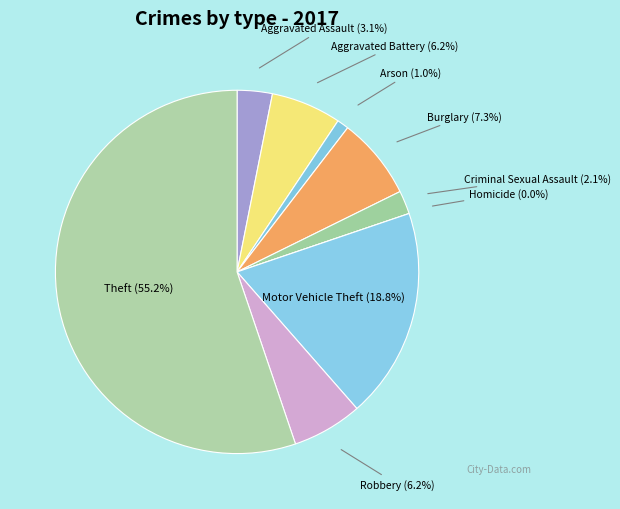

What percentage do Robbery and Aggravated Battery together represent?

12.5%